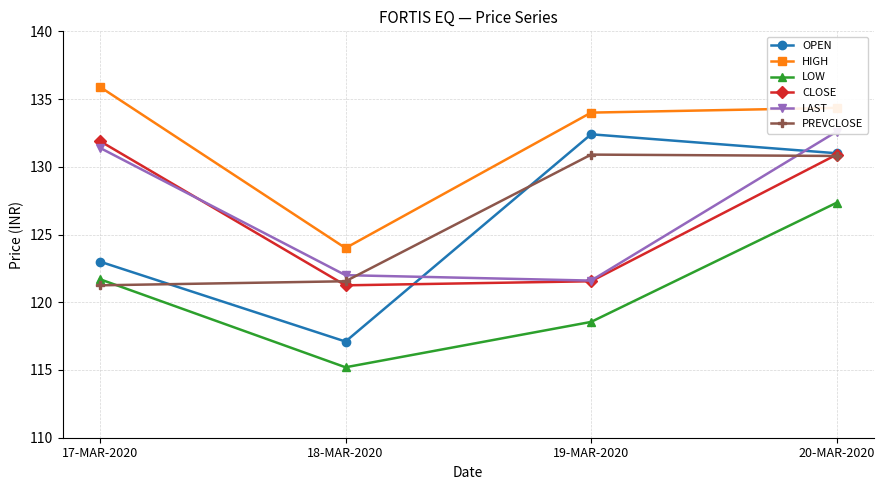

What is the label of the 2nd point from the left?

18-MAR-2020